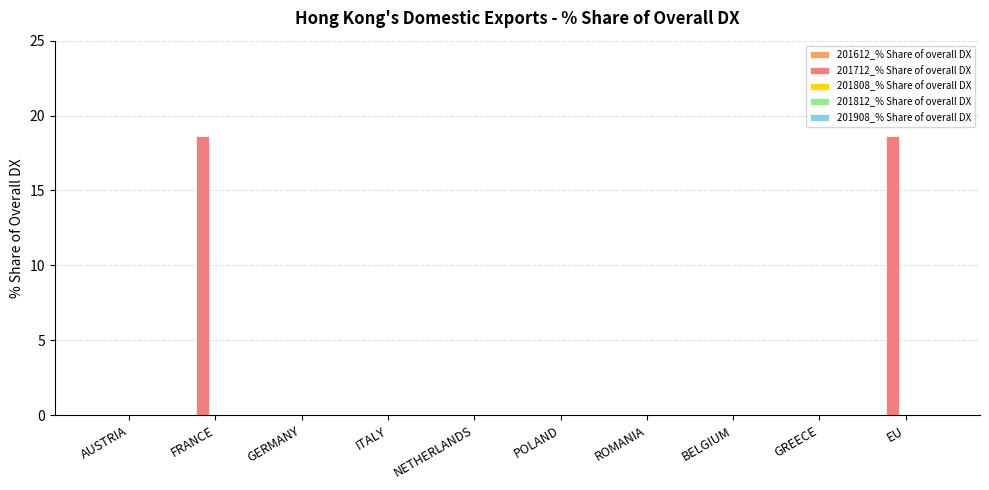

Reading right to left, list all the values displayed in this chart.

EU=18.6	GREECE=0.0	BELGIUM=0.0	ROMANIA=0.0	POLAND=0.0	NETHERLANDS=0.0	ITALY=0.0	GERMANY=0.0	FRANCE=18.6	AUSTRIA=0.0